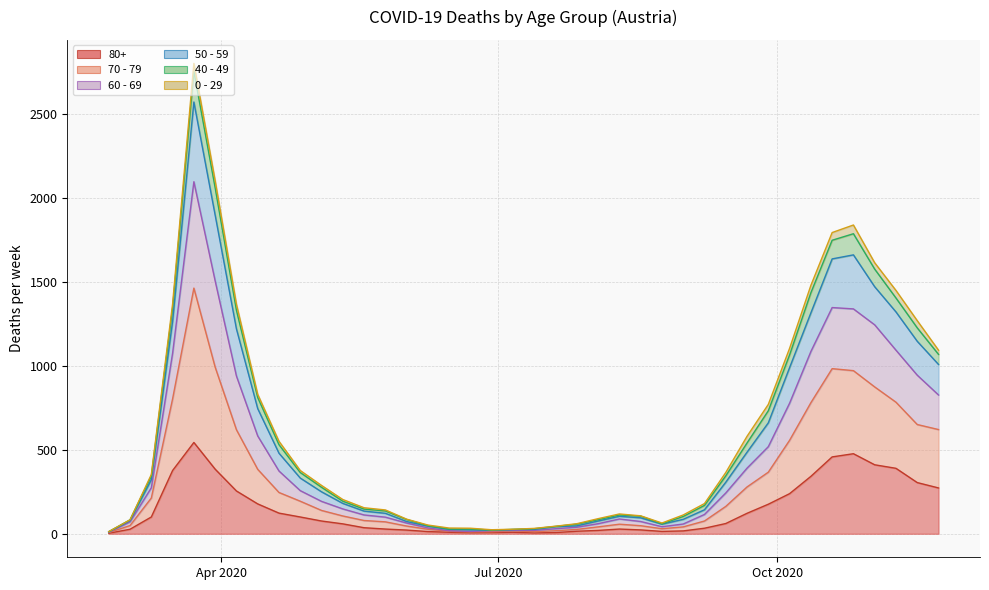

How many data points does each series have?

40